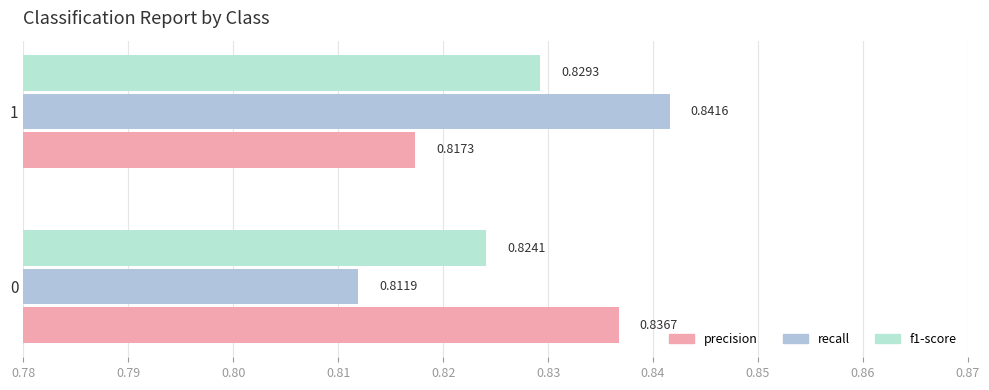

At which category does the chart reach its minimum across all series?

0